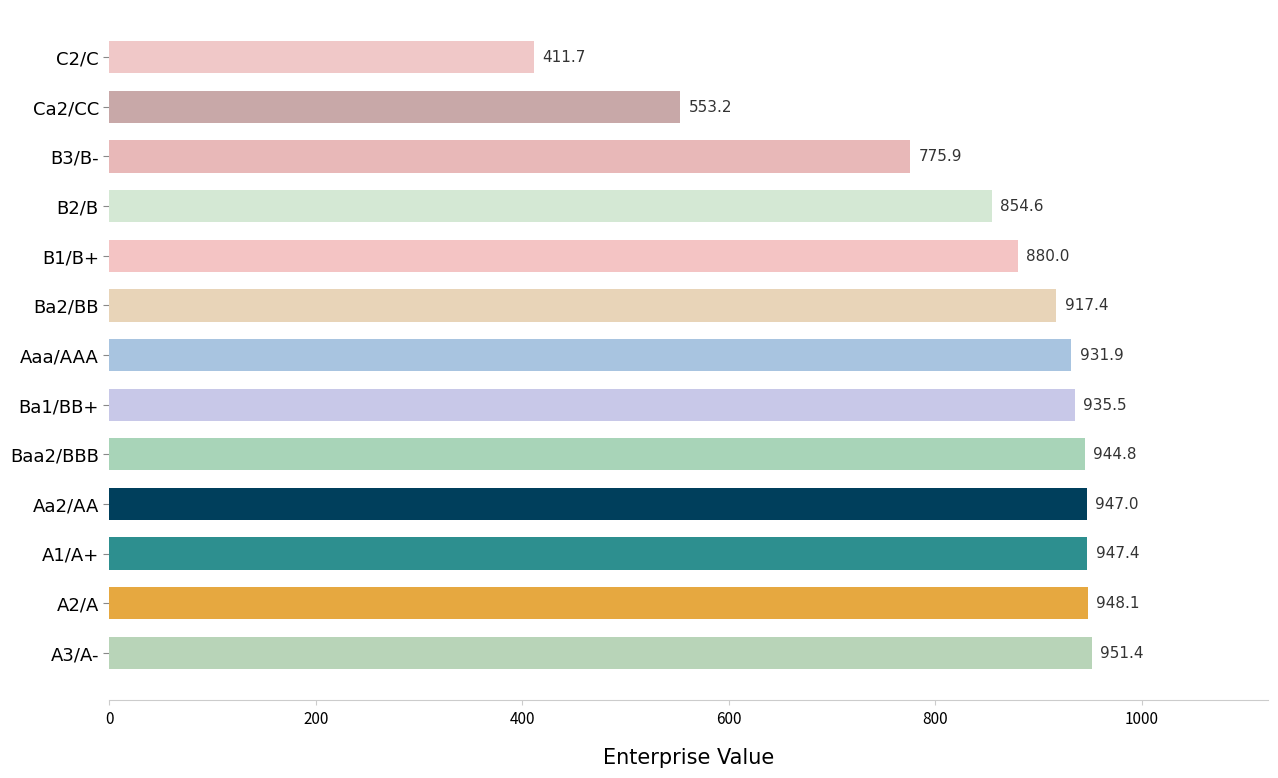

What is the sum of all values?

10998.9